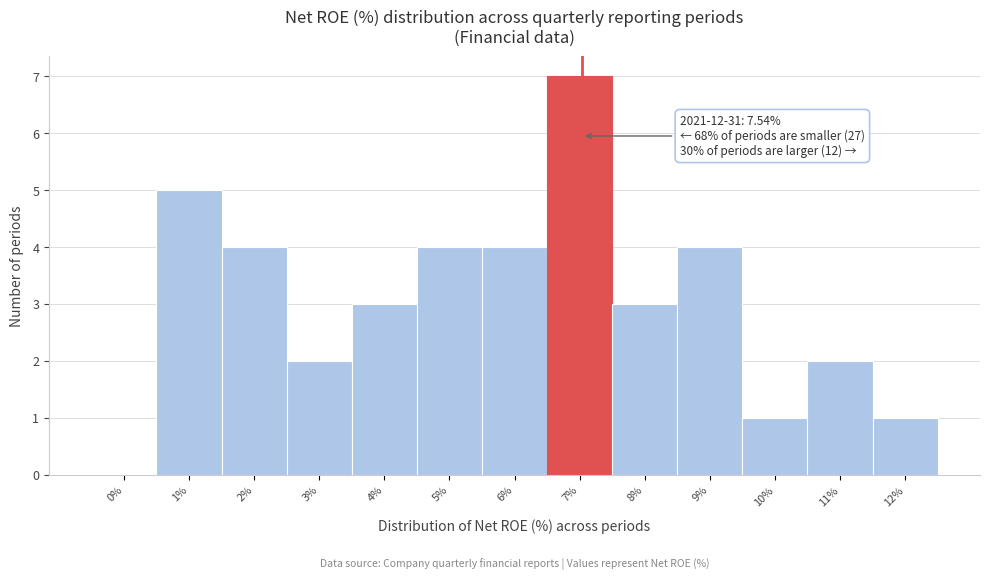

Reading left to right, extract all data points from this chart.

0%=0	1%=5	2%=4	3%=2	4%=3	5%=4	6%=4	7%=7	8%=3	9%=4	10%=1	11%=2	12%=1